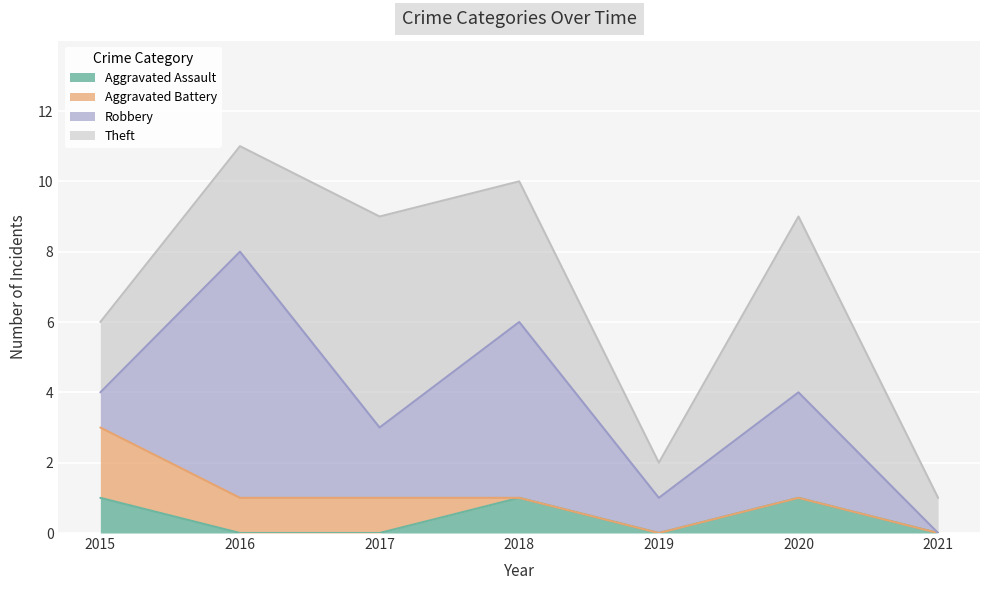

What is the difference between the maximum and minimum values in the Theft series?

5